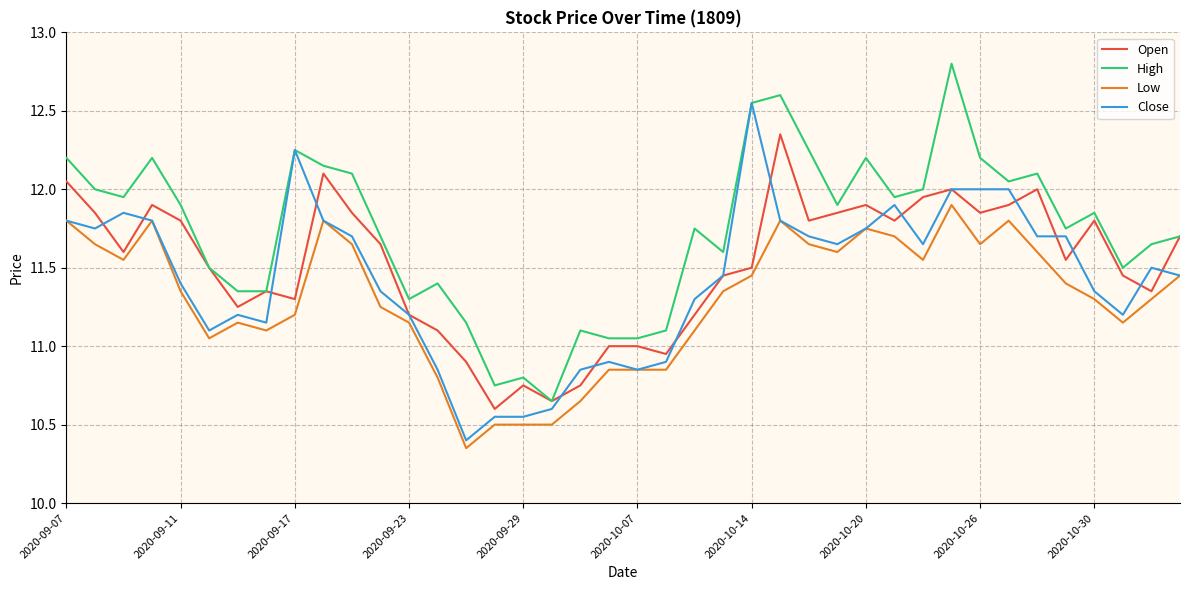

Which series has the largest total across all categories?

High